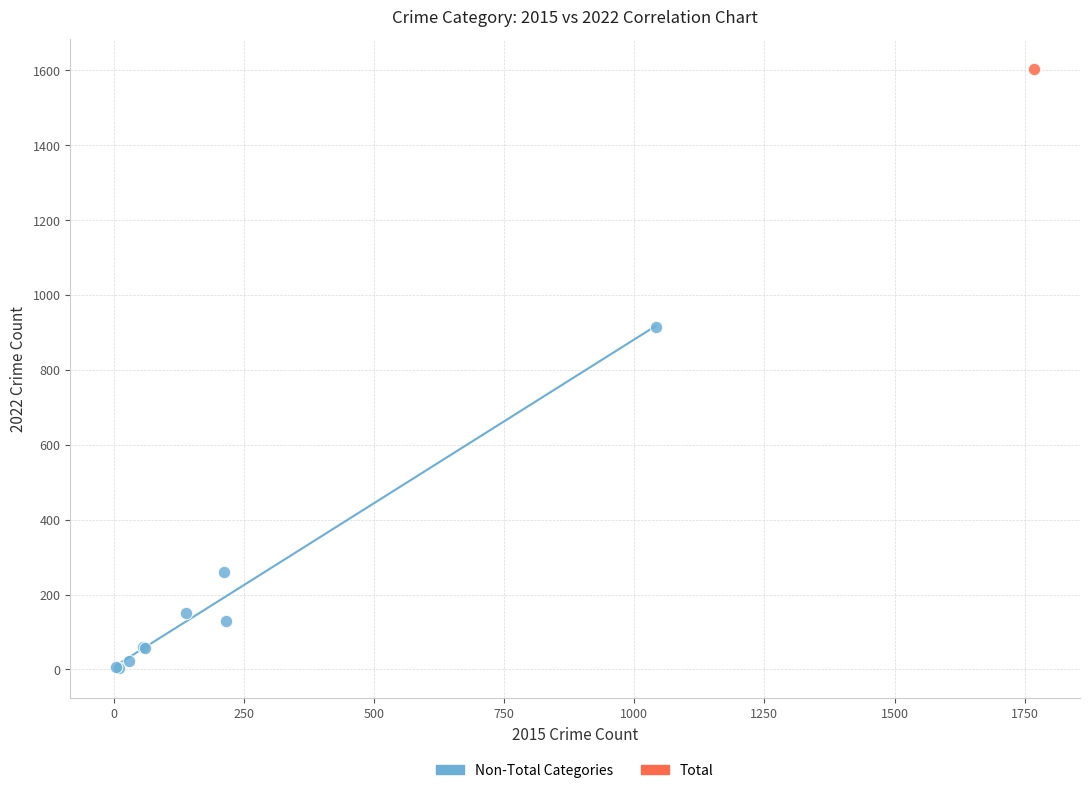

What are all the series names shown in the legend?

Non-Total Categories, Total